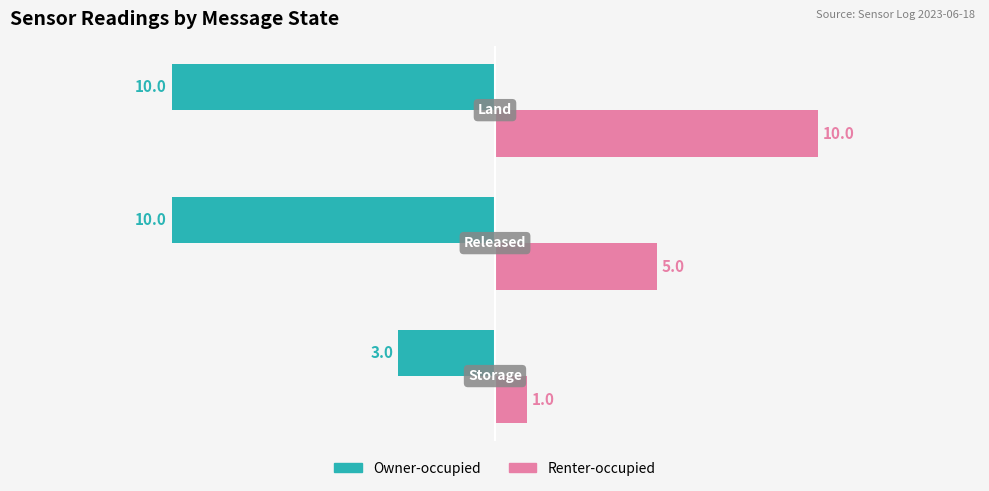

Which series has the largest range (max minus min)?

Renter-occupied